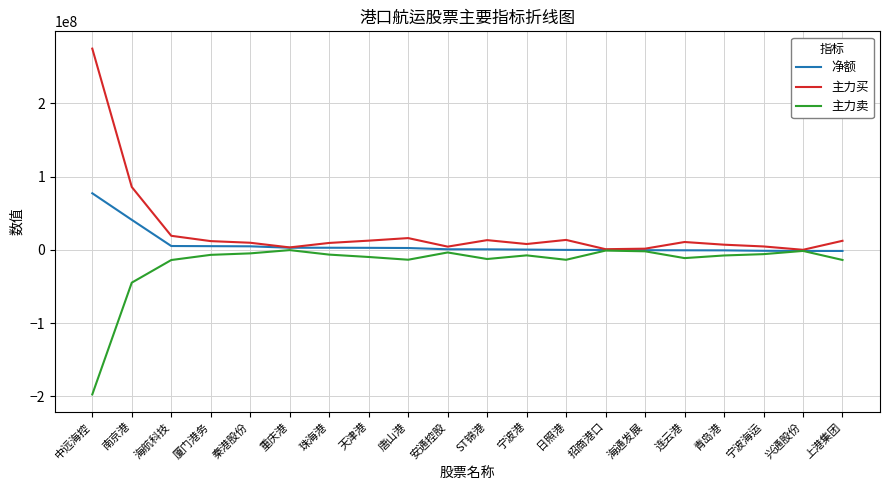

List the series in order of their peak value, lowest first.

主力卖, 净额, 主力买